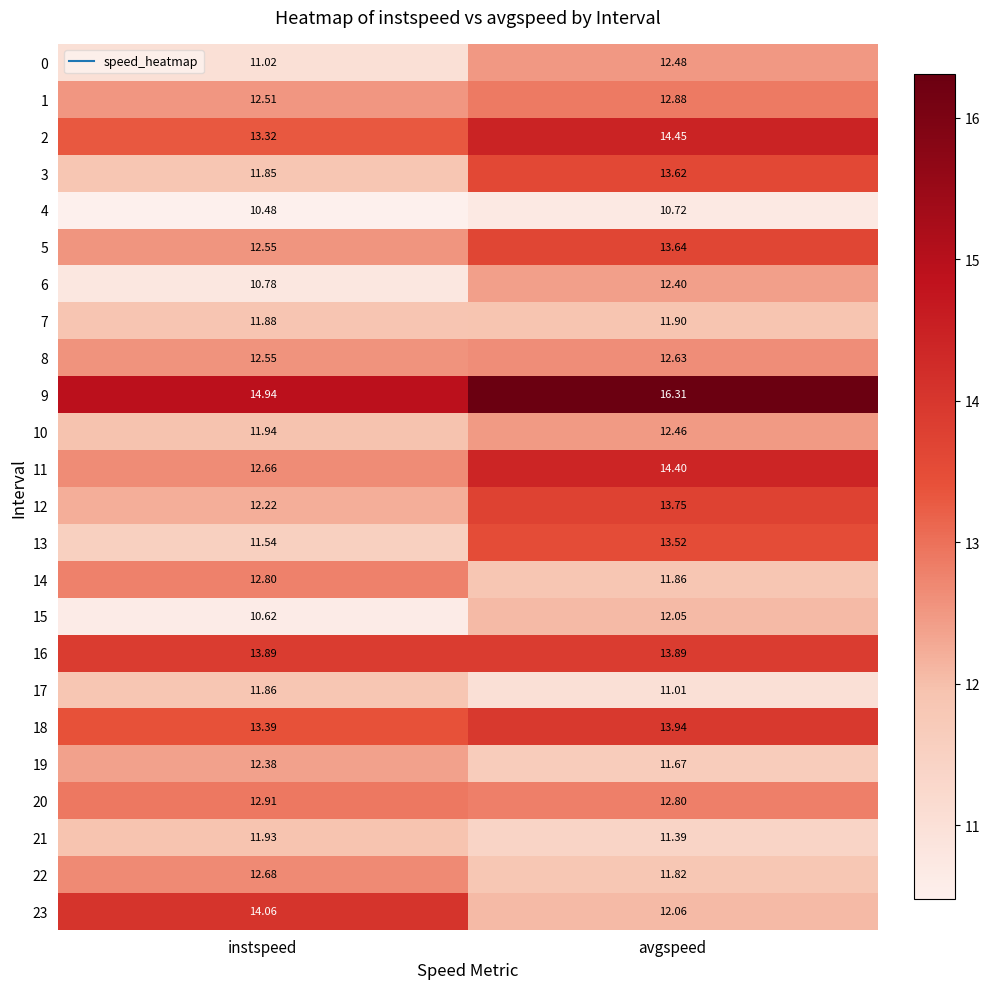

At which label does 15 first exceed 12?

avgspeed